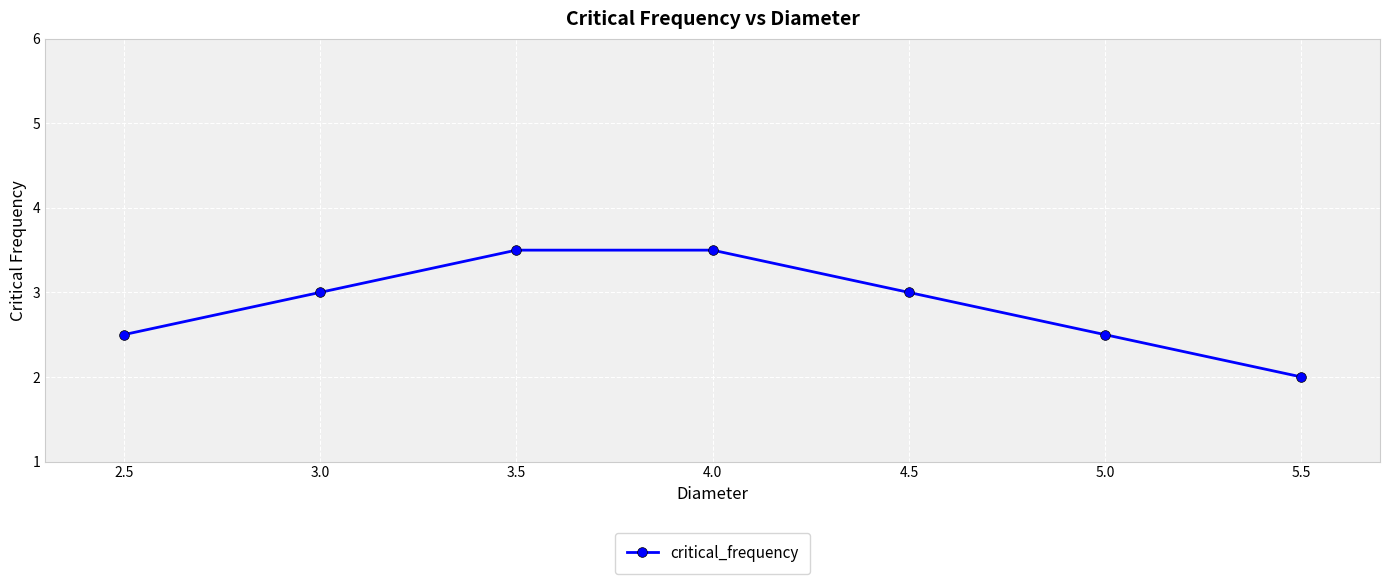

What is the sum of the values at 5.5 and 4.5?

5.0